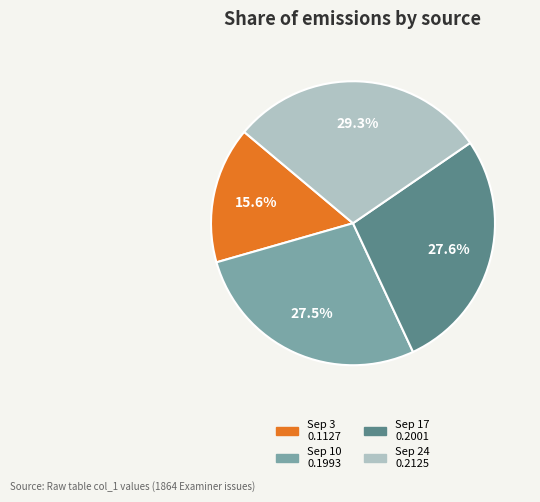

Is there any slice that represents more than half of the pie?

No